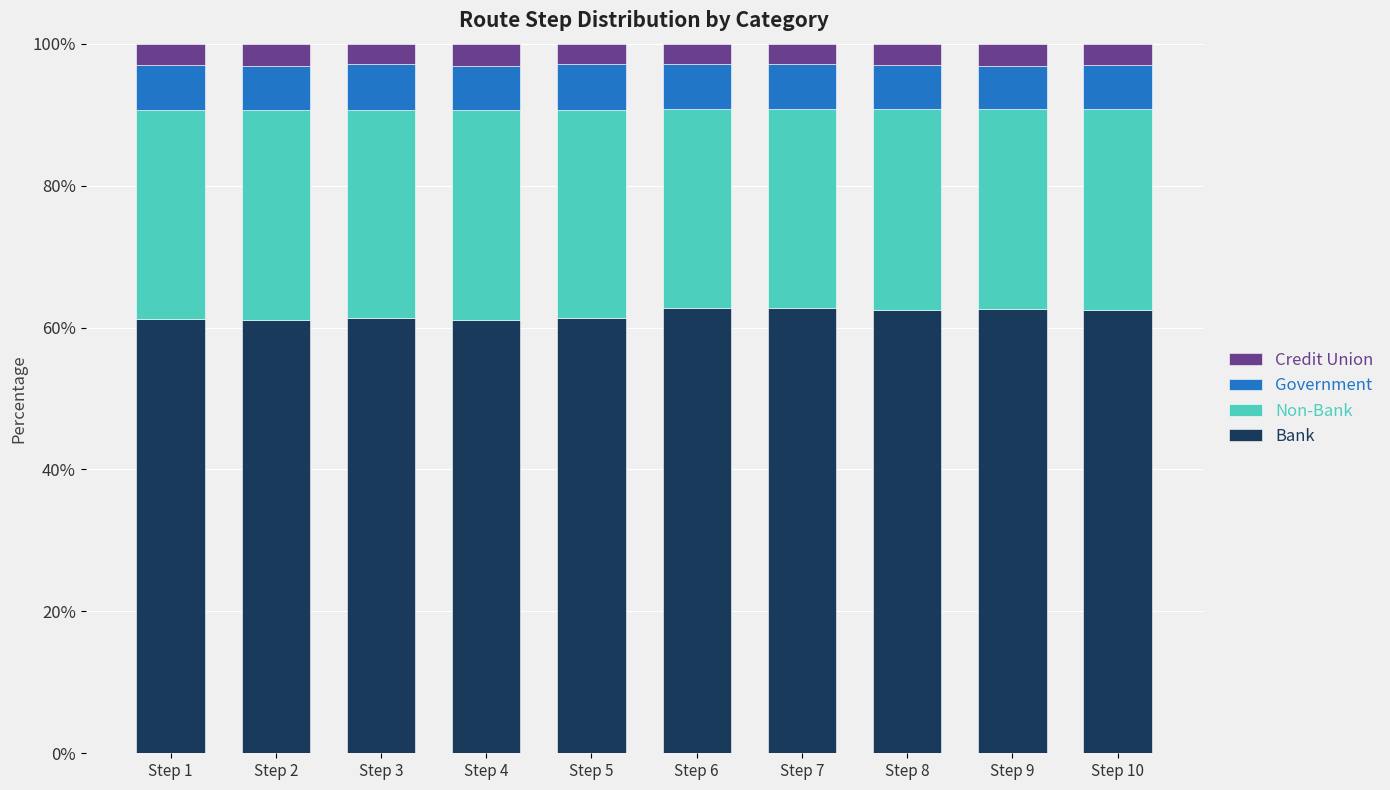

The Bank series shows 61.3 at Step 3. True or false?

True